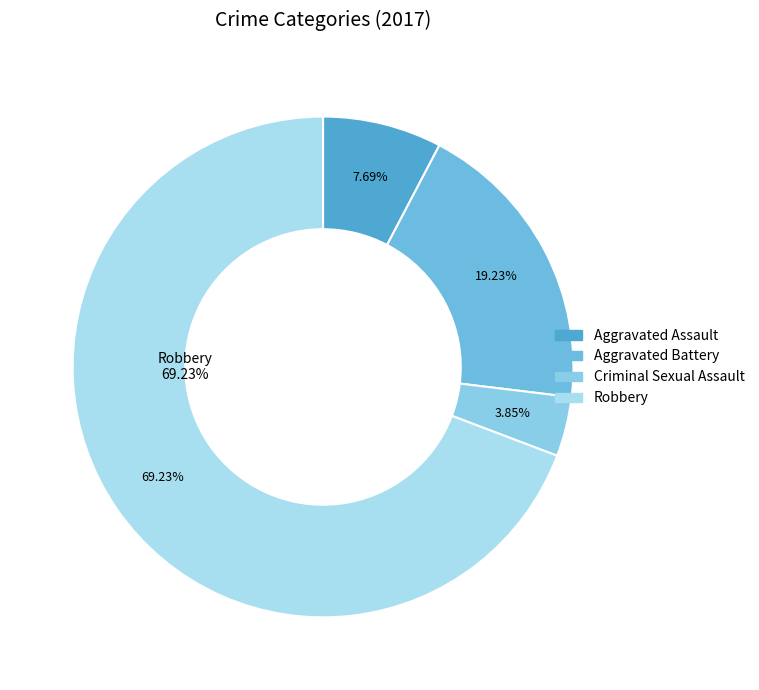

The Aggravated Battery slice represents 30% of the pie. True or false?

False